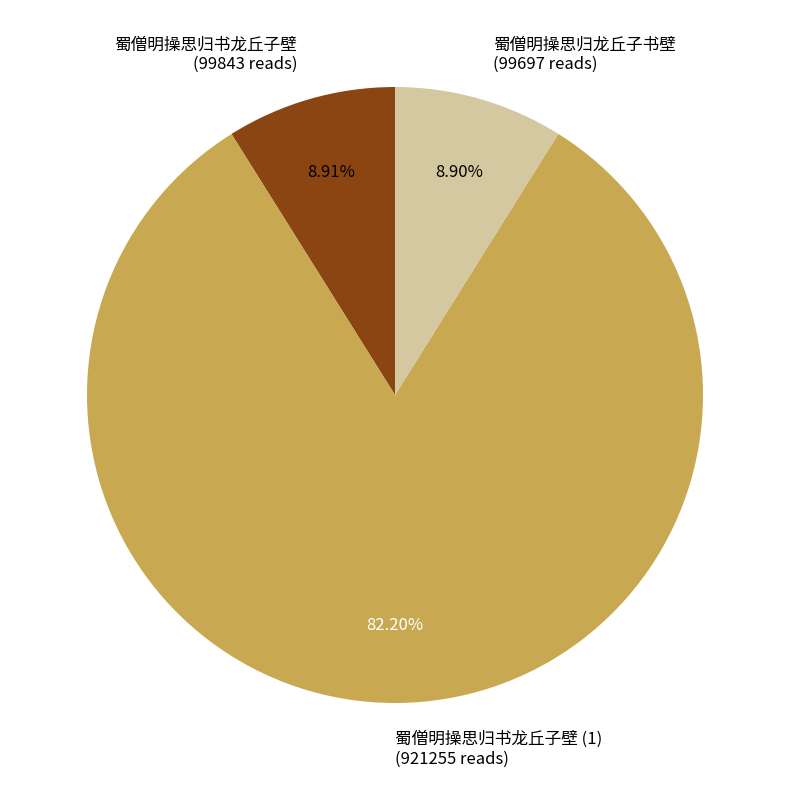

Is it true that 蜀僧明操思归书龙丘子壁 is 9% of the pie?

True